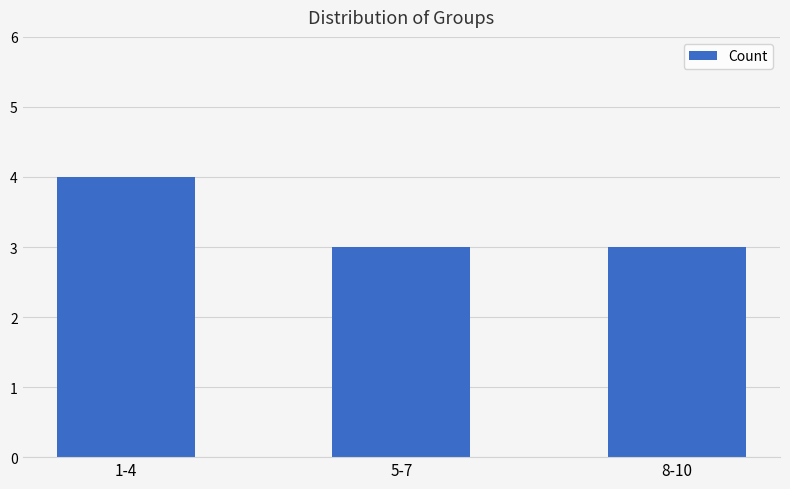

The value at 5-7 is 3. True or false?

True